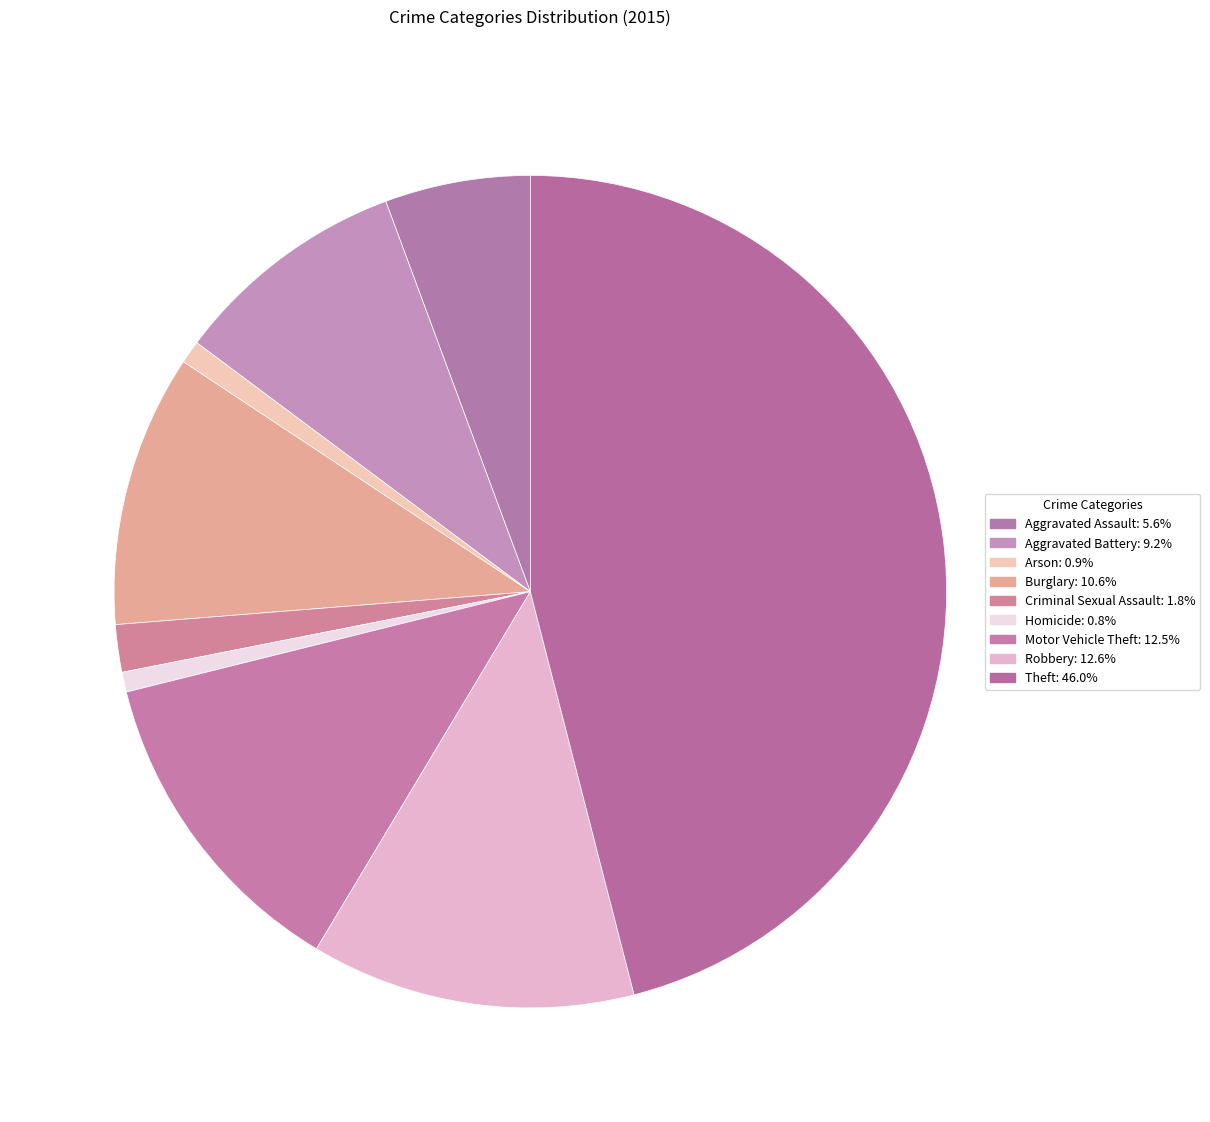

To the nearest percent, what percentage of the pie is Motor Vehicle Theft?

13%